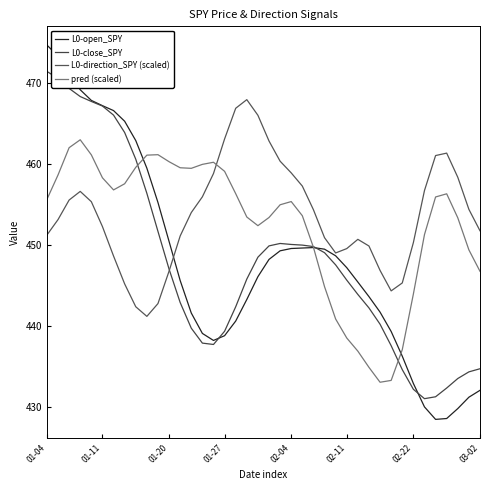

Which label corresponds to the largest value in the chart?

01-04